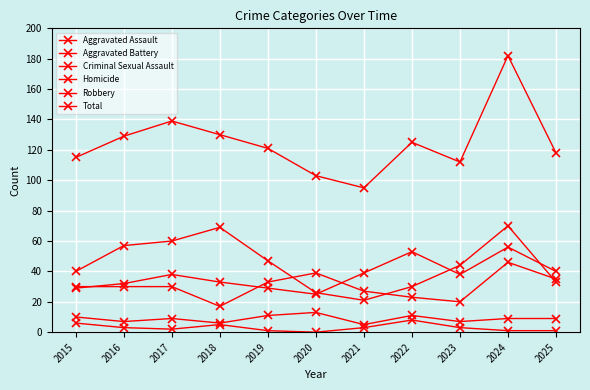

Reading right to left, what are all the values shown in this chart?

Aggravated Assault: 2025=40	2024=56	2023=38	2022=53	2021=39	2020=25	2019=29	2018=33	2017=38	2016=32	2015=29
Aggravated Battery: 2025=35	2024=46	2023=20	2022=23	2021=27	2020=39	2019=33	2018=17	2017=30	2016=30	2015=30
Criminal Sexual Assault: 2025=9	2024=9	2023=7	2022=11	2021=5	2020=13	2019=11	2018=6	2017=9	2016=7	2015=10
Homicide: 2025=1	2024=1	2023=3	2022=8	2021=3	2020=0	2019=1	2018=5	2017=2	2016=3	2015=6
Robbery: 2025=33	2024=70	2023=44	2022=30	2021=21	2020=26	2019=47	2018=69	2017=60	2016=57	2015=40
Total: 2025=118	2024=182	2023=112	2022=125	2021=95	2020=103	2019=121	2018=130	2017=139	2016=129	2015=115